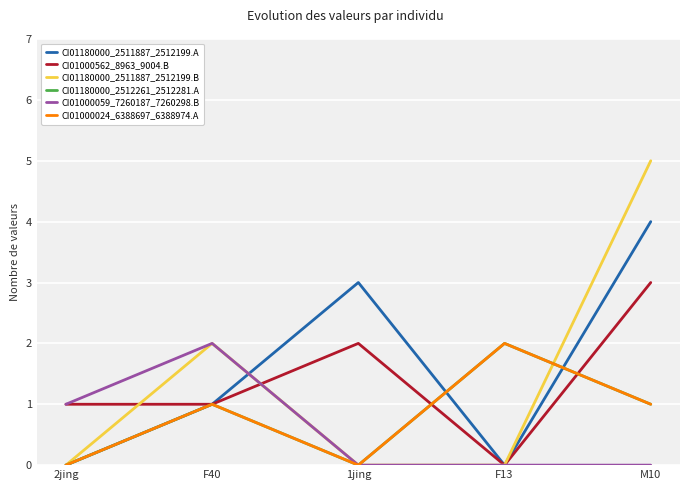

Does the chart display data point markers on the line(s)?

No